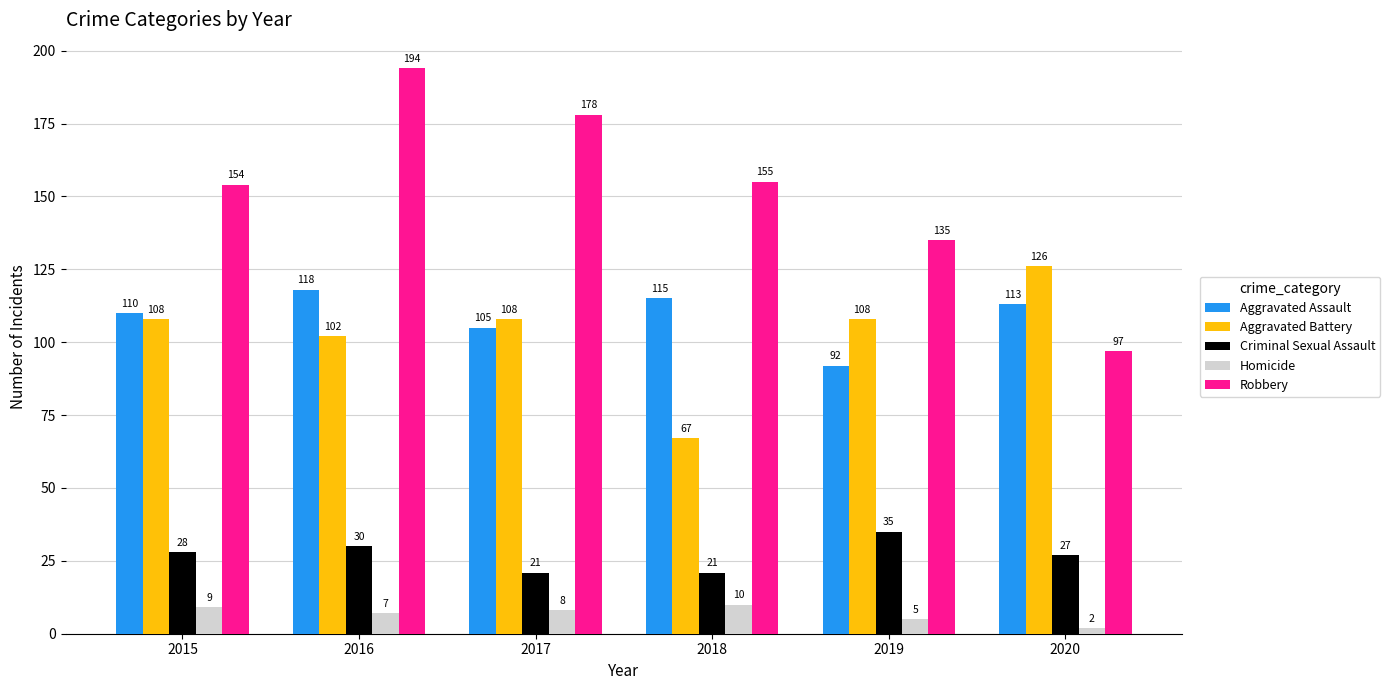

How many Homicide values are between 5 and 9?

4